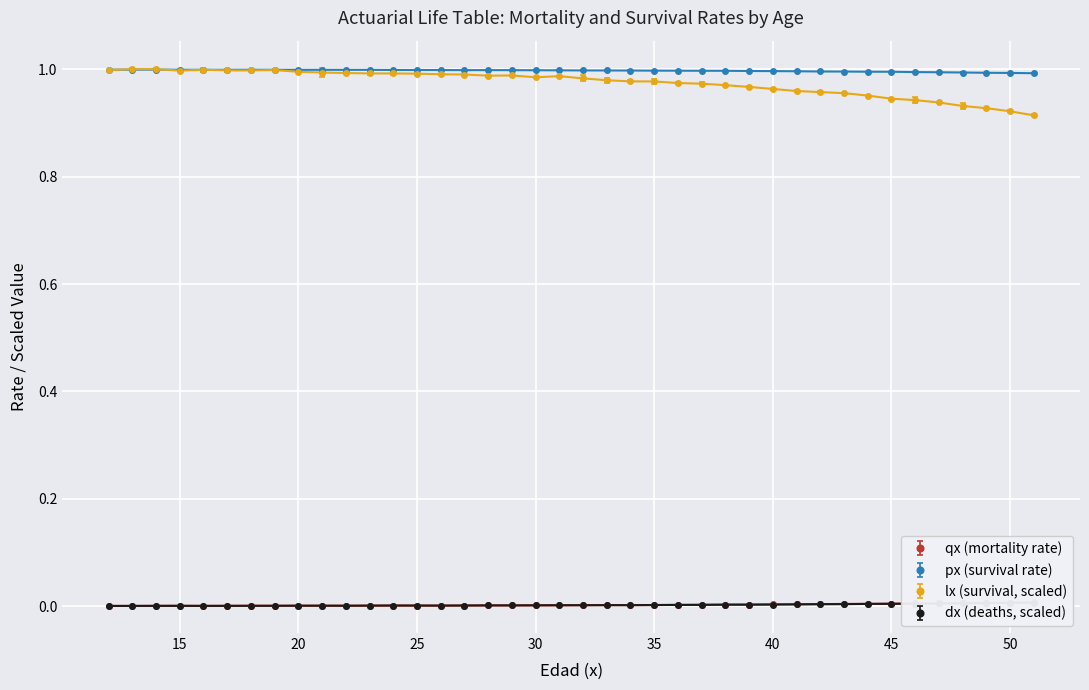

What is the average value of the lx_scaled series?

1.0